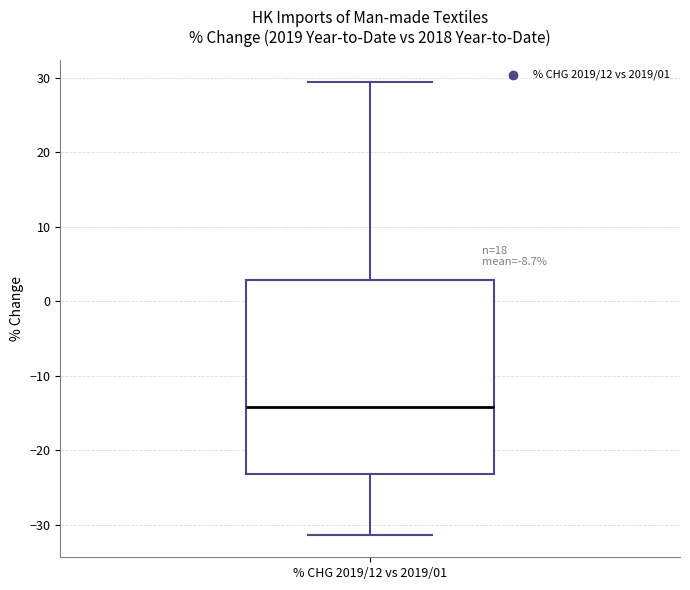

Transcribe this box plot: give where the median line is, the range the box spans, and where the two whiskers end, as read against the y-axis. The values are not printed on the chart, so give them approximately, as read against the axis.

median -14, box -23 to 3, whiskers -31 to 29